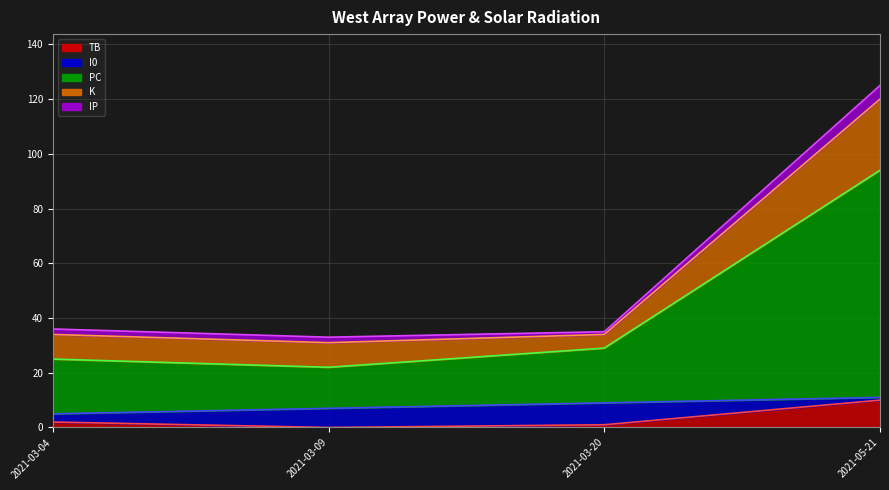

What is the difference between the maximum and minimum values in the PC series?

68